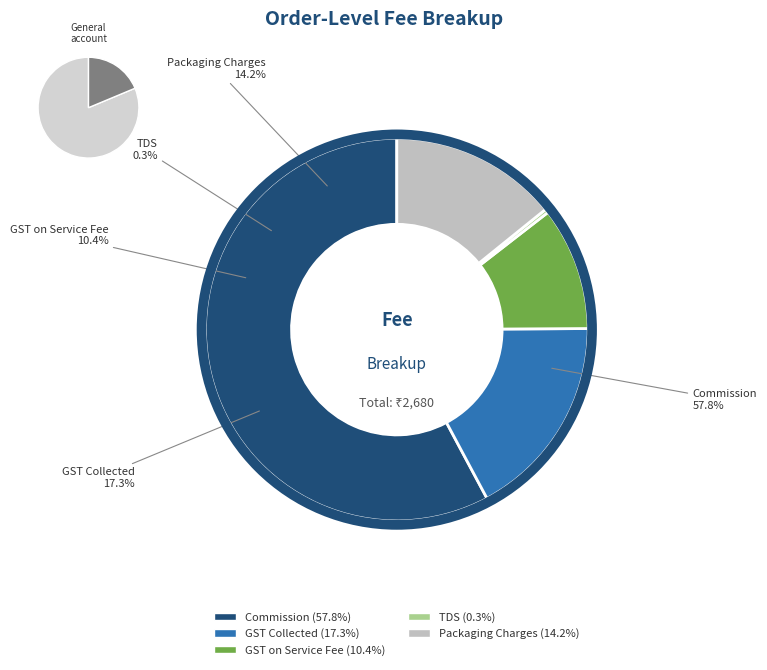

Does 8 account for over 50% of the chart?

No